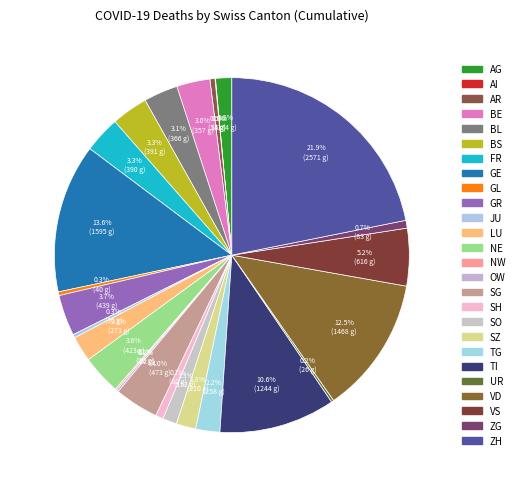

To the nearest percent, what portion does ZG represent?

1%